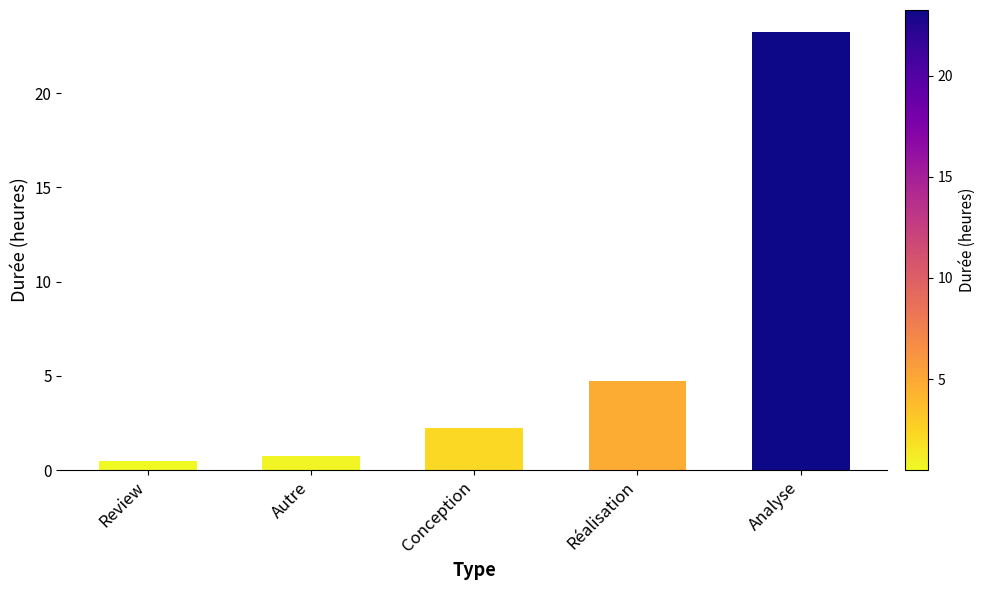

Rank the categories by value from lowest to highest.

Review, Autre, Conception, Réalisation, Analyse